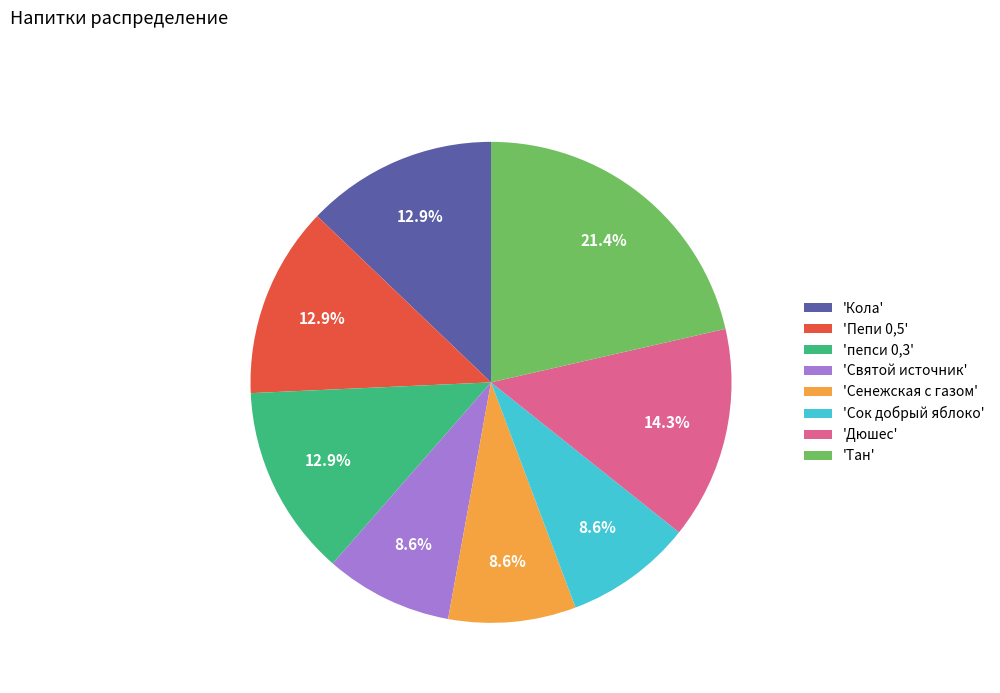

What percentage is NOT represented by 'Тан'?

78.6%